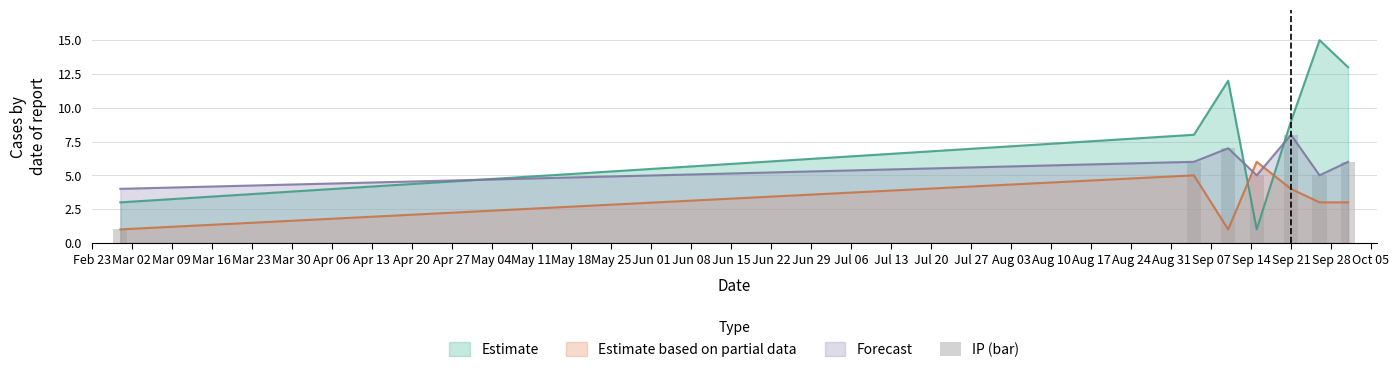

Reading left to right, what are all the values shown in this chart?

1	6	7	5	8	5	6